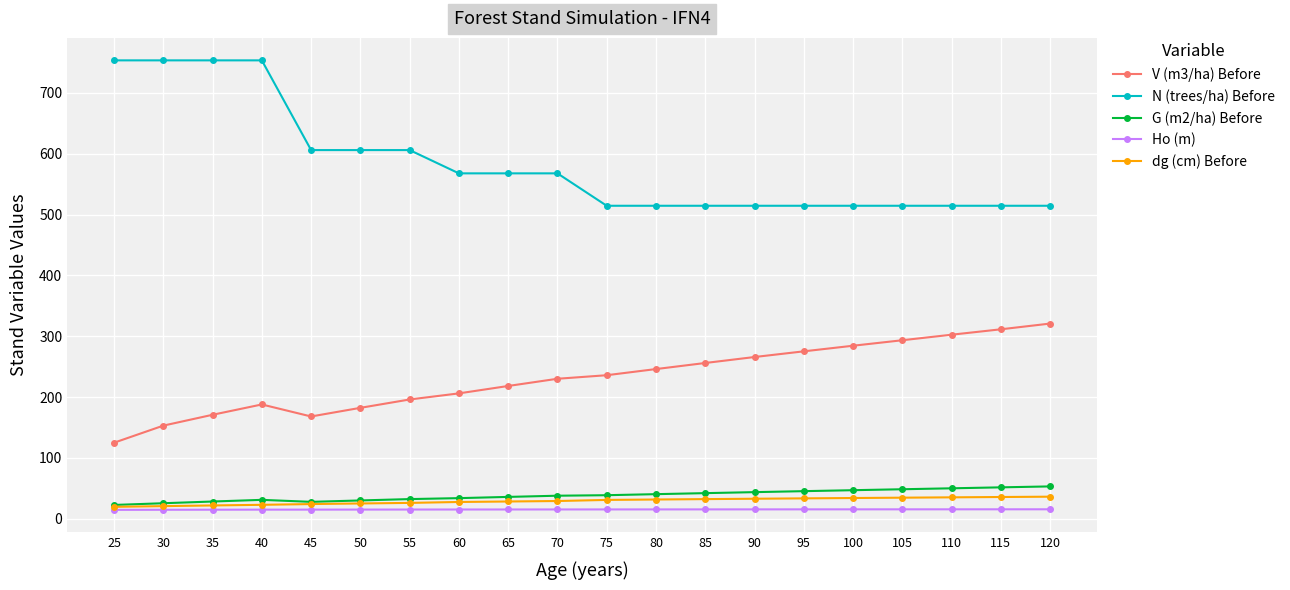

At how many categories does at least one series exceed 422?

20